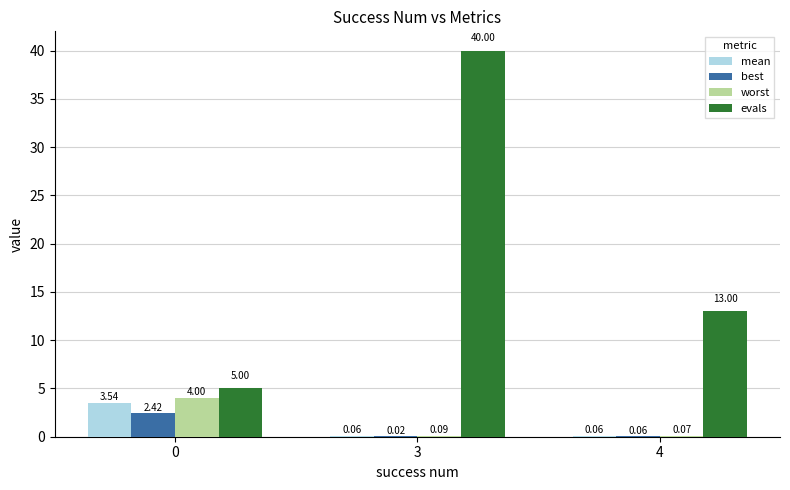

What is the total value across all series at 0?

15.0